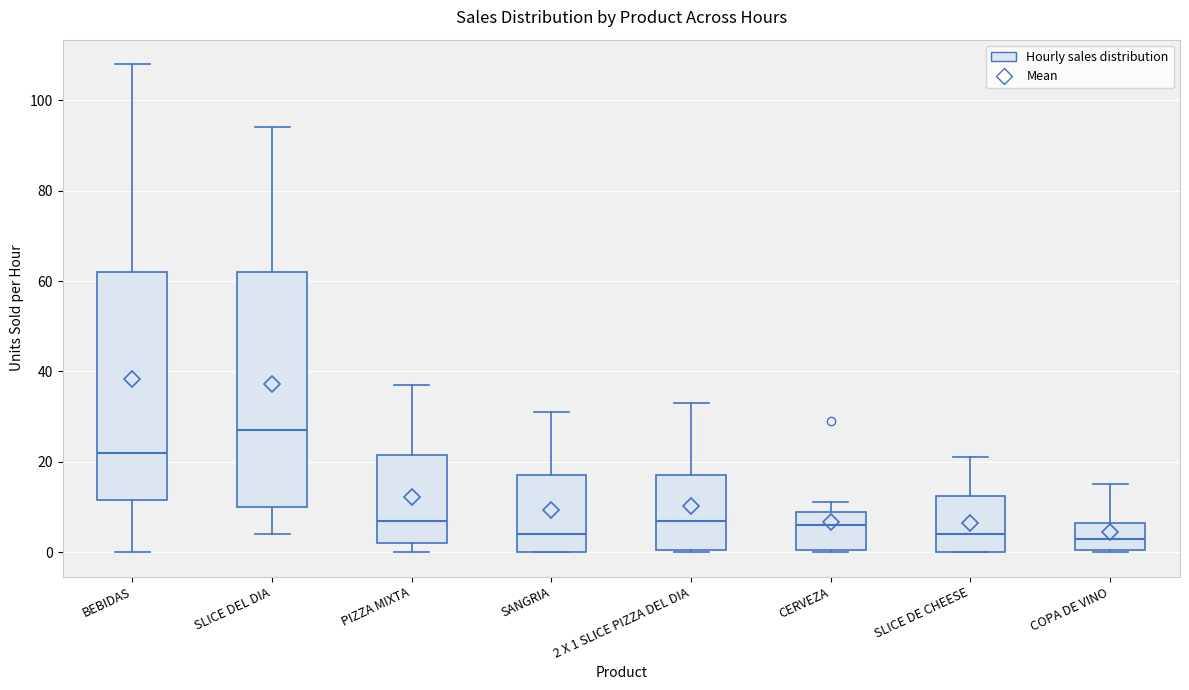

Where is the lower edge of the box for 2 X 1 SLICE PIZZA DEL DIA on the y-axis? The values are not printed on the chart, so give them approximately, as read against the axis.

0